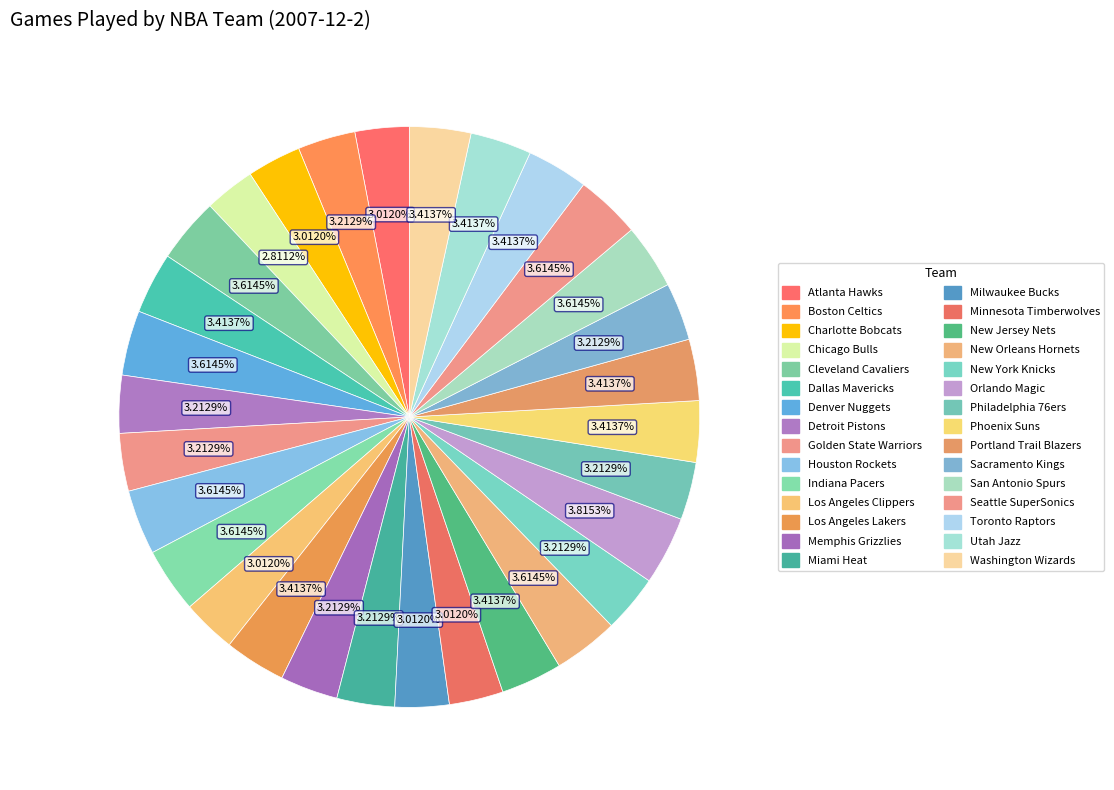

Is there any slice that represents more than half of the pie?

No